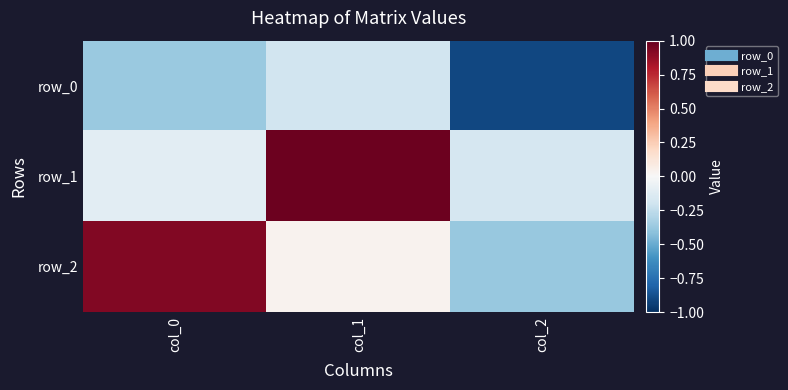

Reading left to right, transcribe all the data shown in this chart.

row_0: col_0=-0.4	col_1=-0.2	col_2=-0.9
row_1: col_0=-0.1	col_1=1.0	col_2=-0.2
row_2: col_0=0.9	col_1=0.0	col_2=-0.4